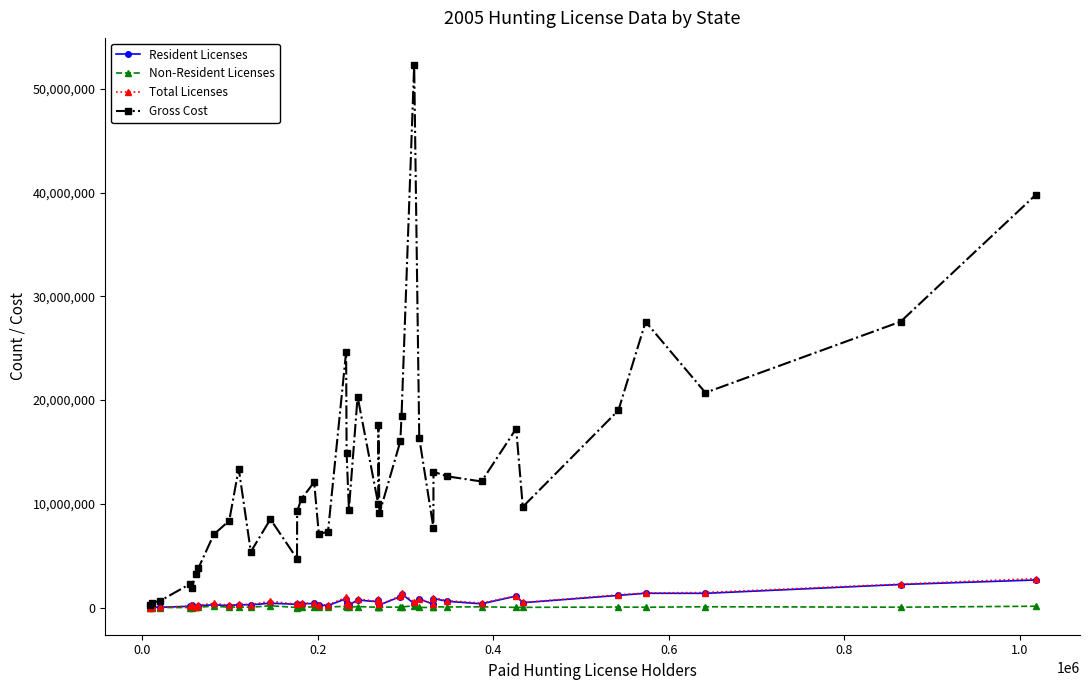

True or false: Resident Licenses has more than 0 interior local peaks.

True